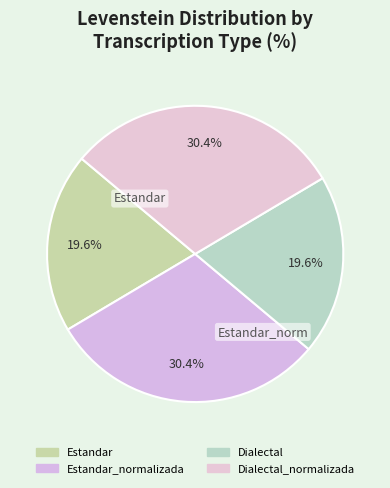

Count the number of slices in the pie.

4